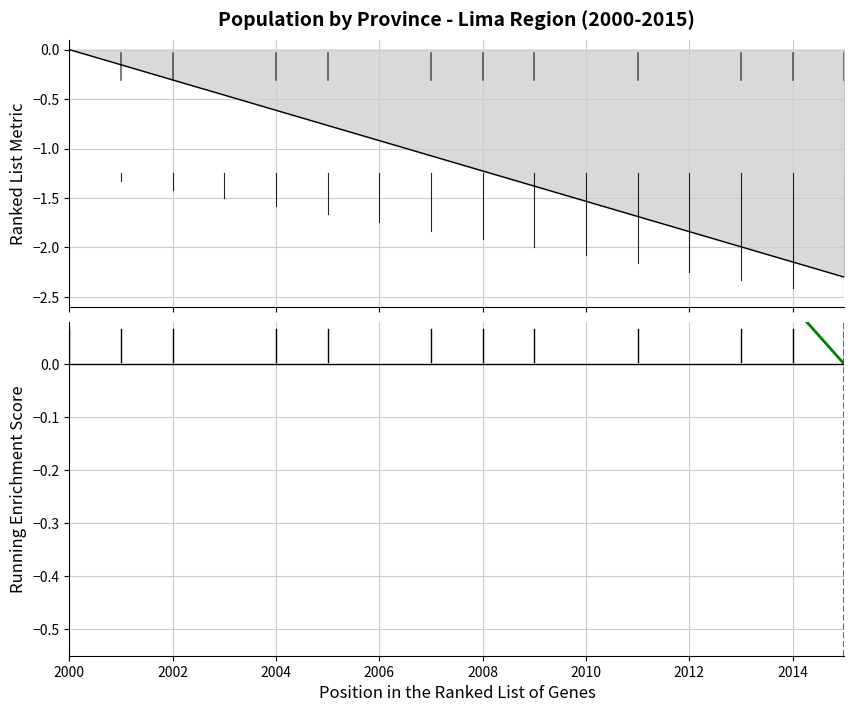

What are all the series names shown in the legend?

Ranked List Metric, Running Enrichment Score